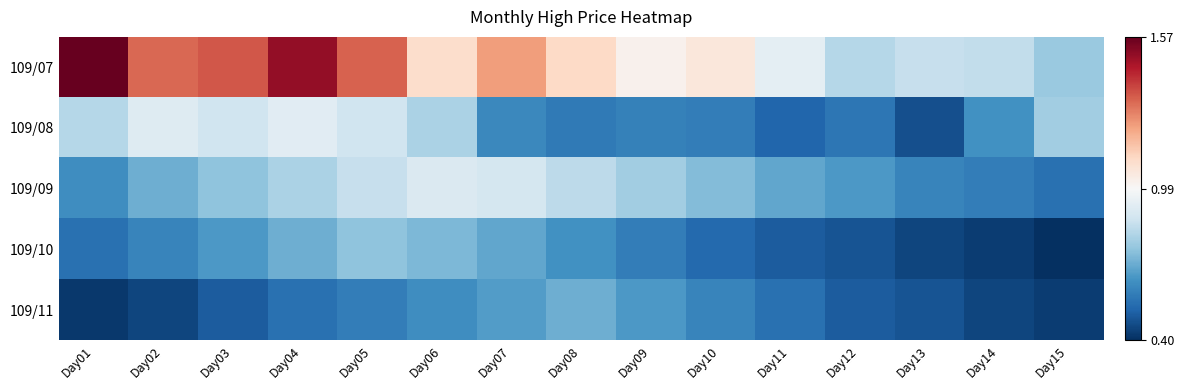

At which category is the sum across all series the highest?

Day04